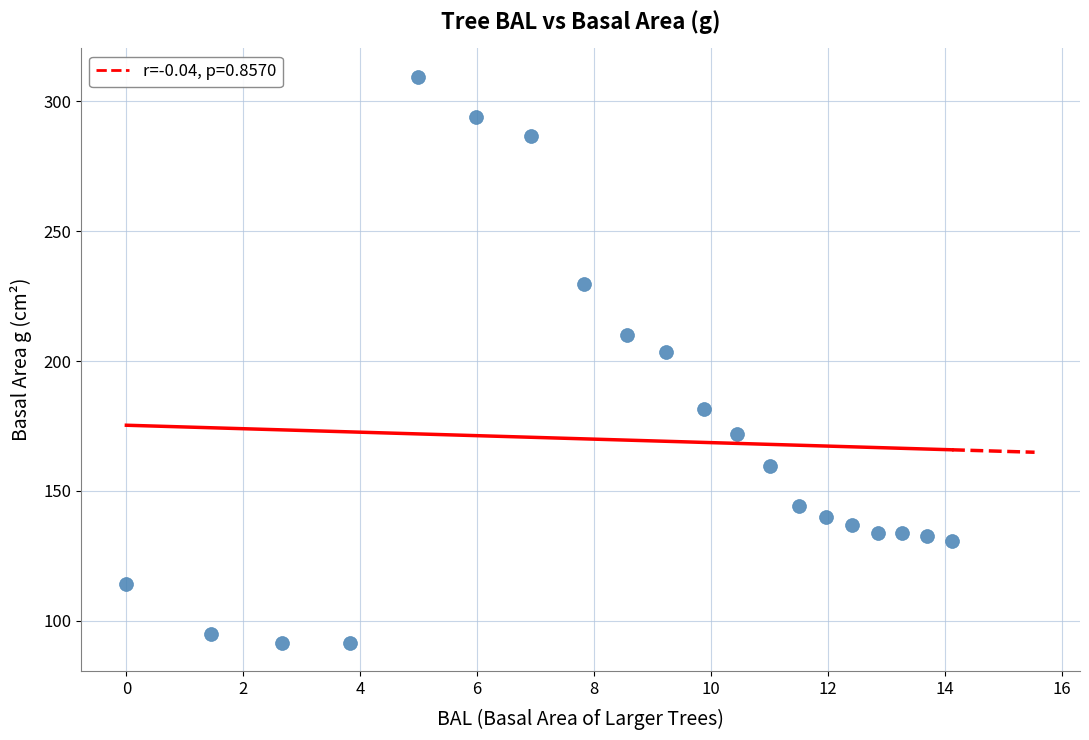

What is the range of X values (max minus min)?

14.1